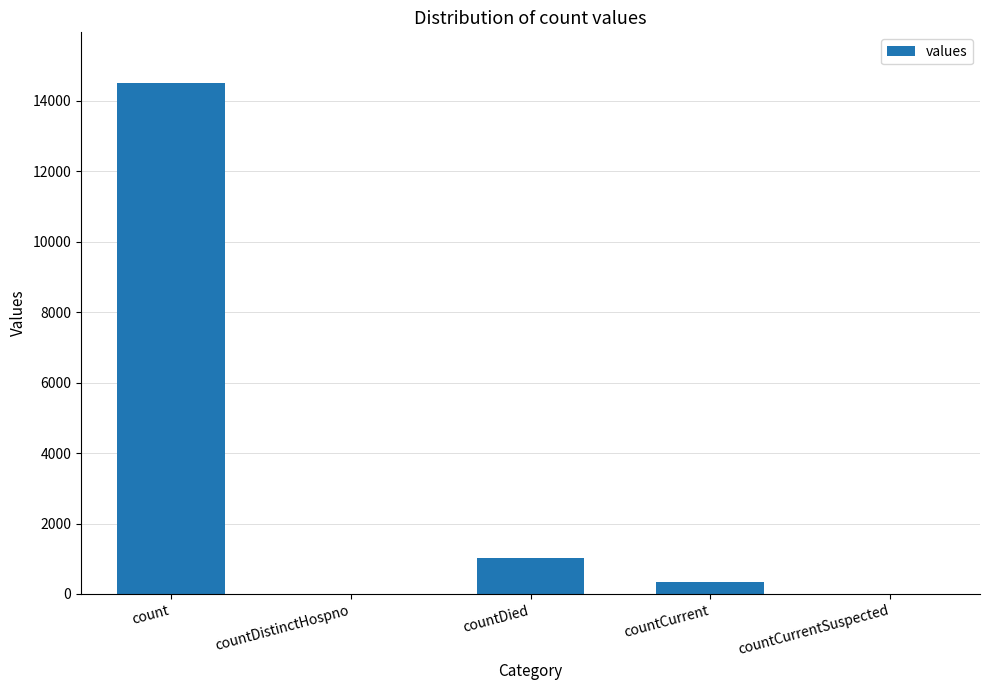

Between count and countCurrent, which is larger?

count